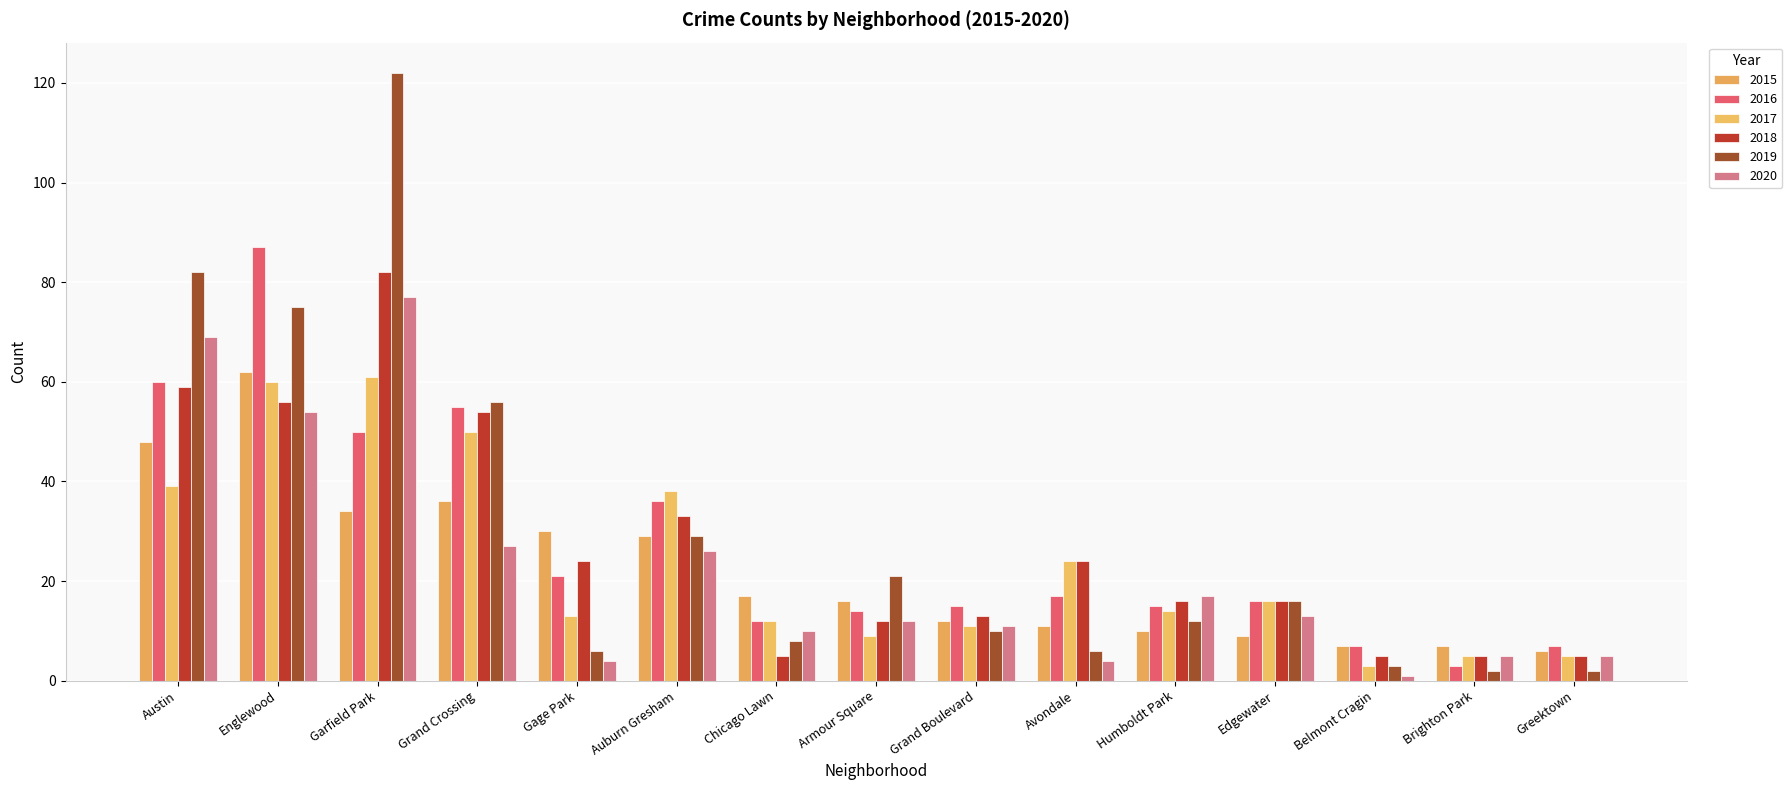

Are the bars grouped side by side (vs. stacked)?

Yes